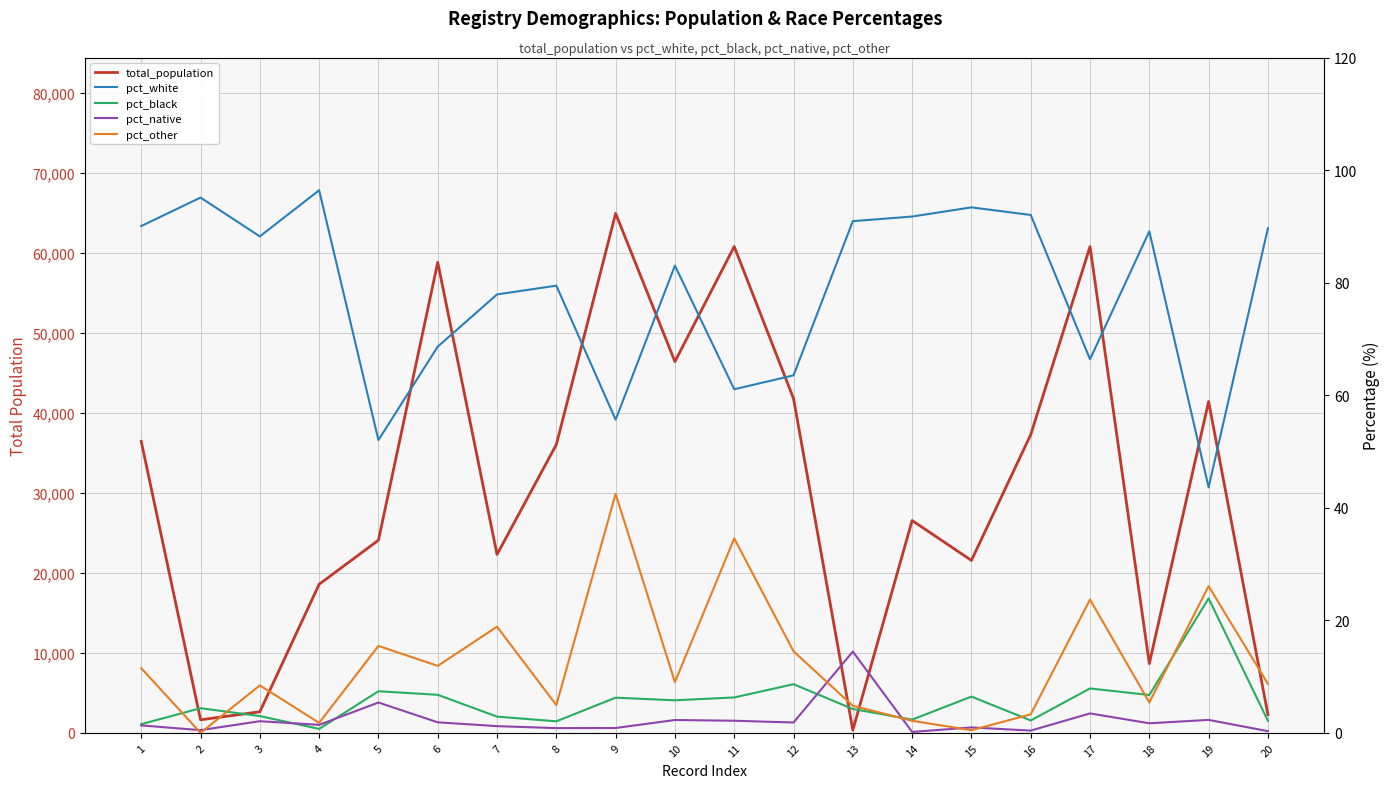

Reading left to right, transcribe all the data shown in this chart.

total_population: 36460.0	1639.0	2639.0	18588.0	24096.0	58851.0	22312.0	36057.0	64967.0	46434.0	60827.0	41811.0	353.0	26562.0	21571.0	37298.0	60813.0	8666.0	41440.0	2284.0
pct_white: 90.1	95.1	88.2	96.4	52.0	68.6	77.9	79.5	55.6	83.0	61.1	63.5	90.9	91.8	93.4	92.0	66.4	89.1	43.6	89.7
pct_black: 1.6	4.4	3.0	0.7	7.4	6.8	2.9	2.1	6.3	5.8	6.3	8.7	4.2	2.4	6.5	2.2	7.9	6.7	23.9	2.1
pct_native: 1.3	0.5	2.1	1.4	5.4	1.9	1.2	0.8	0.9	2.3	2.2	1.9	14.4	0.2	1.0	0.4	3.5	1.7	2.3	0.3
pct_other: 11.5	0.0	8.4	1.8	15.4	11.9	18.9	4.9	42.5	9.0	34.6	14.5	4.8	2.1	0.5	3.3	23.7	5.4	26.1	8.7